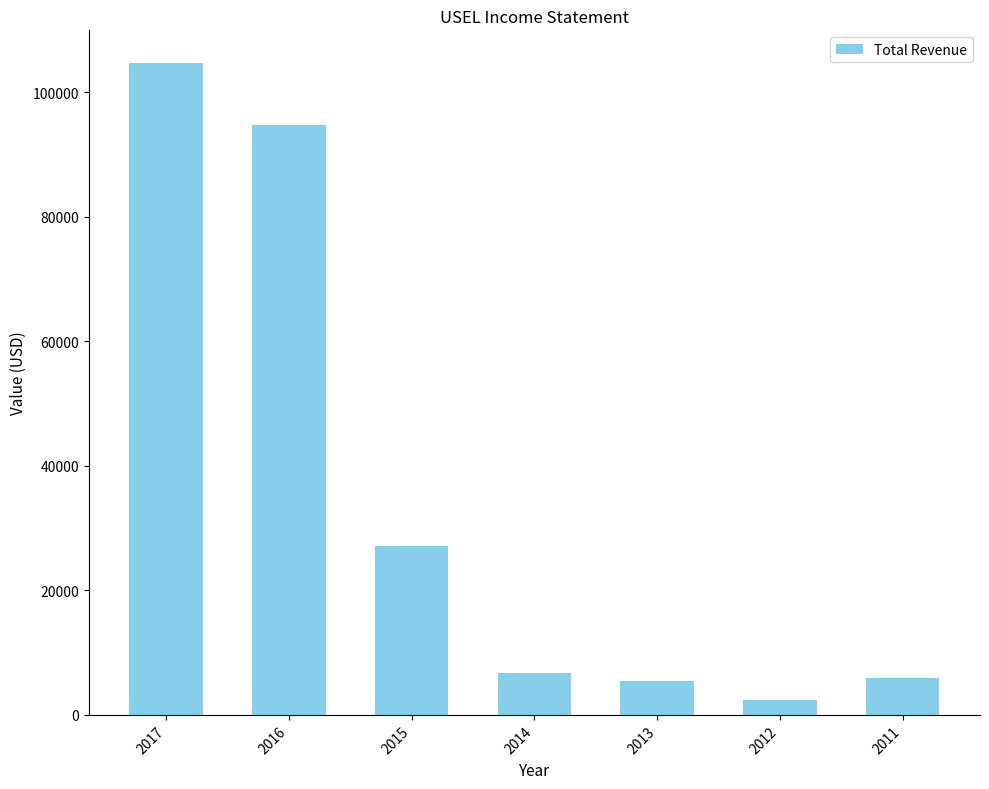

What is the sum of all values?

246900